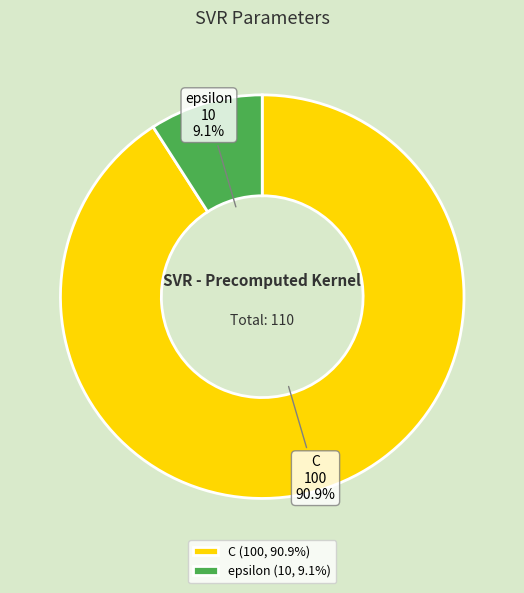

Approximately how many times larger is the value at epsilon compared to C?

0.1